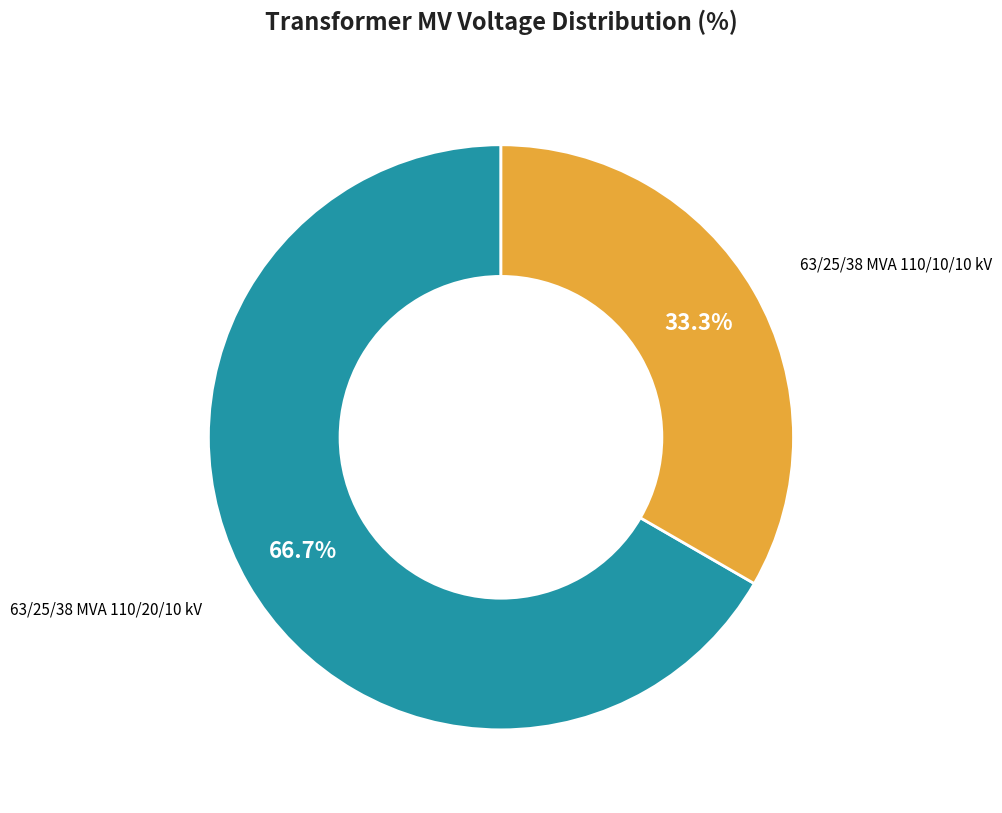

What is the ratio of the value at 63/25/38 MVA 110/20/10 kV to the value at 63/25/38 MVA 110/10/10 kV?

2.0